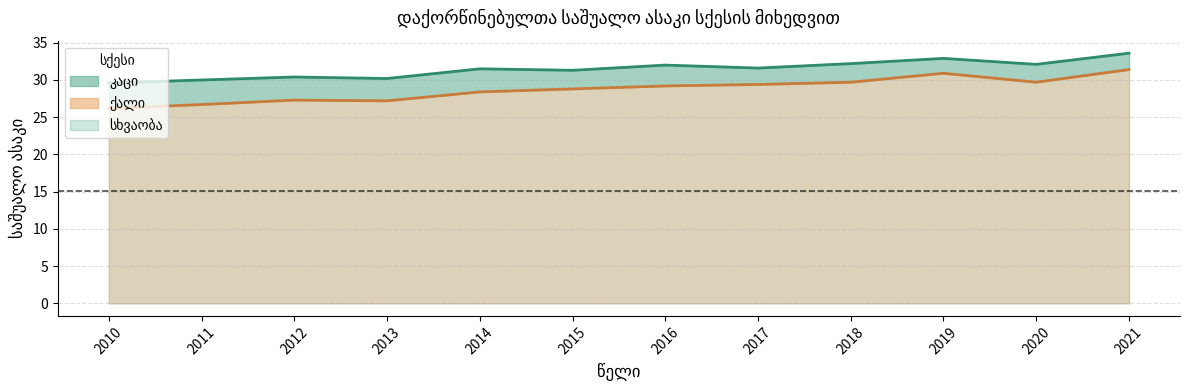

Is it true that ქალი equals 29.2 at 2016?

True